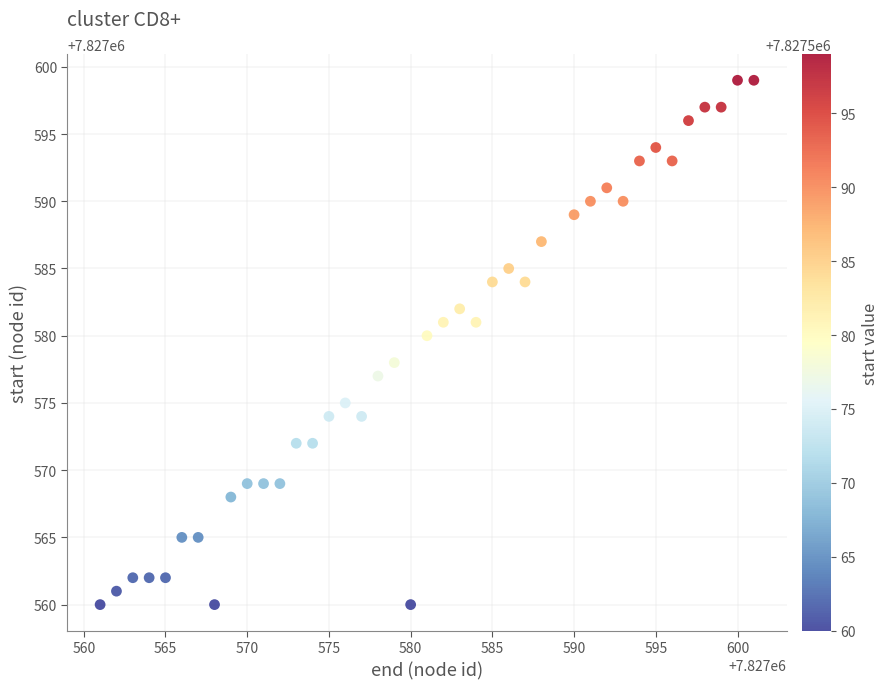

What is the range of X values (max minus min)?

40